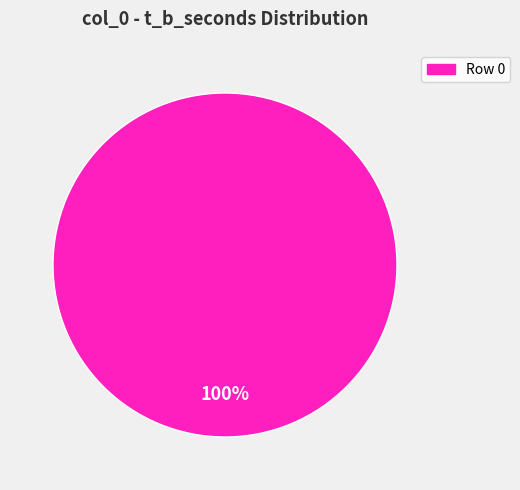

Rank the categories by value from highest to lowest.

Row 0